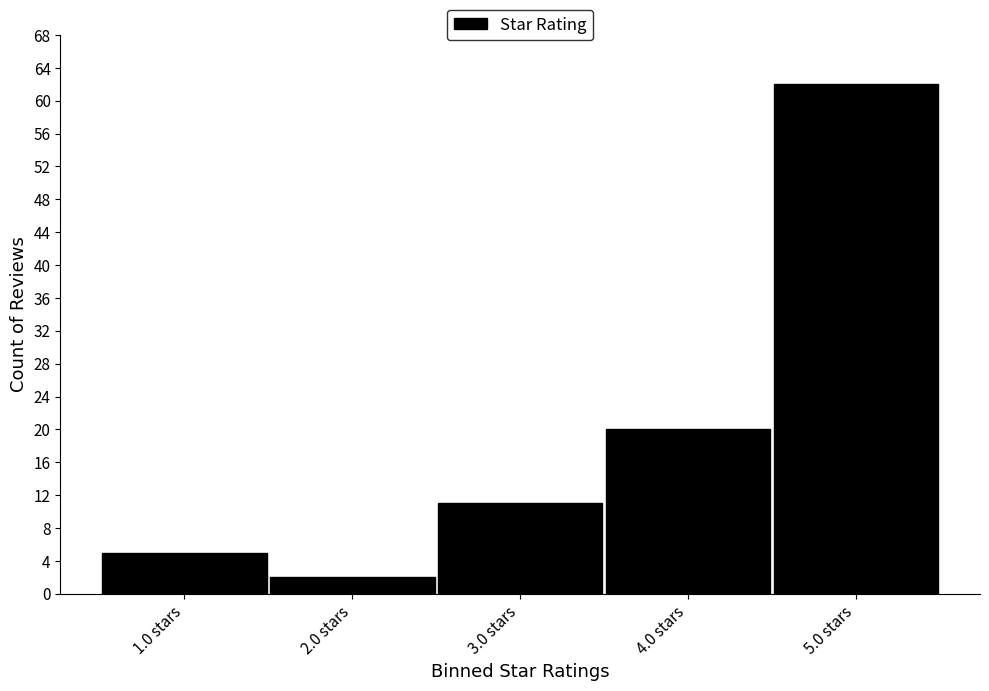

Reading left to right, transcribe all the data shown in this chart.

1.0 stars=5	2.0 stars=2	3.0 stars=11	4.0 stars=20	5.0 stars=62